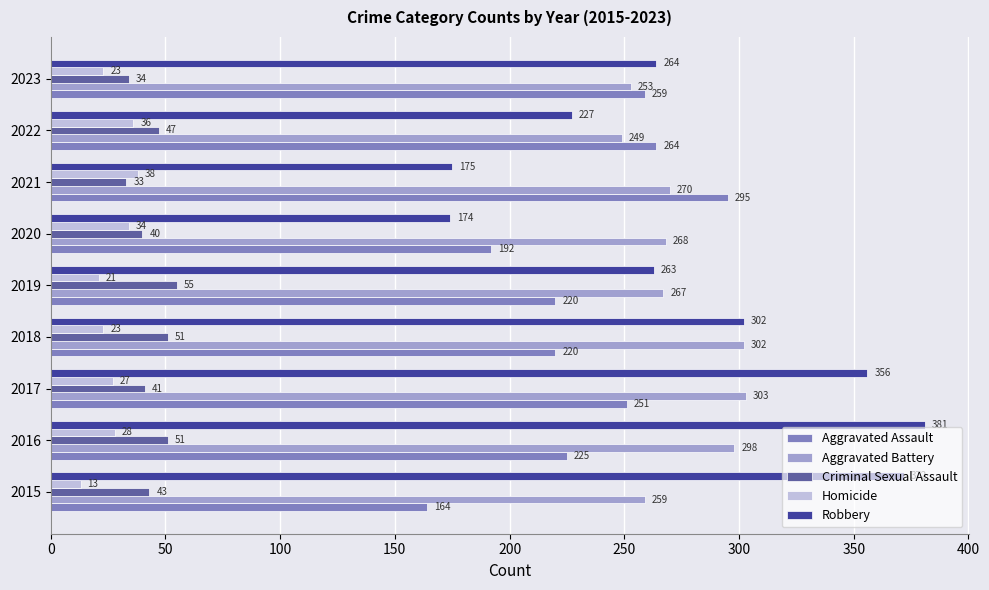

What value does the Homicide series have at 2016, to the nearest 5?

30